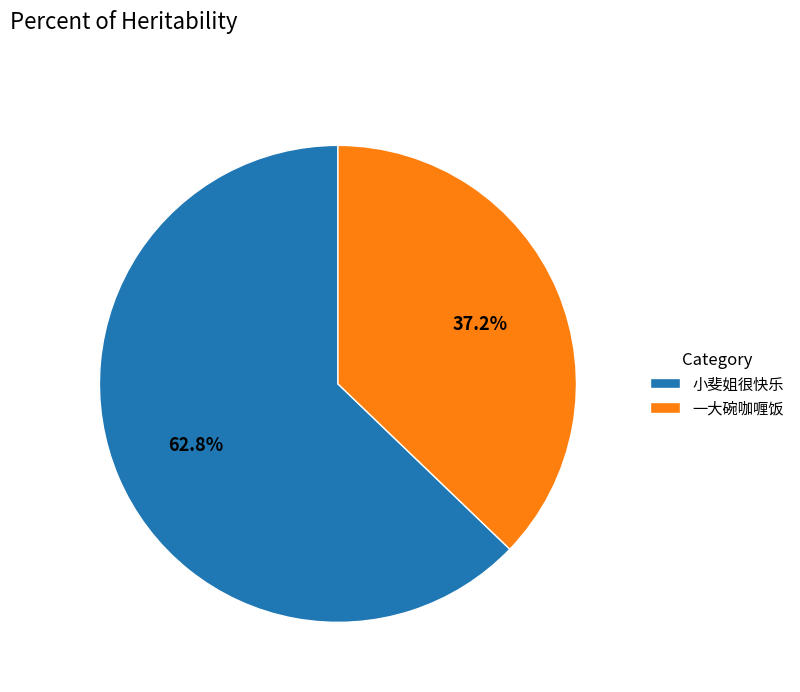

Combined, do 一大碗咖喱饭 and 小斐姐很快乐 account for over 50%?

Yes